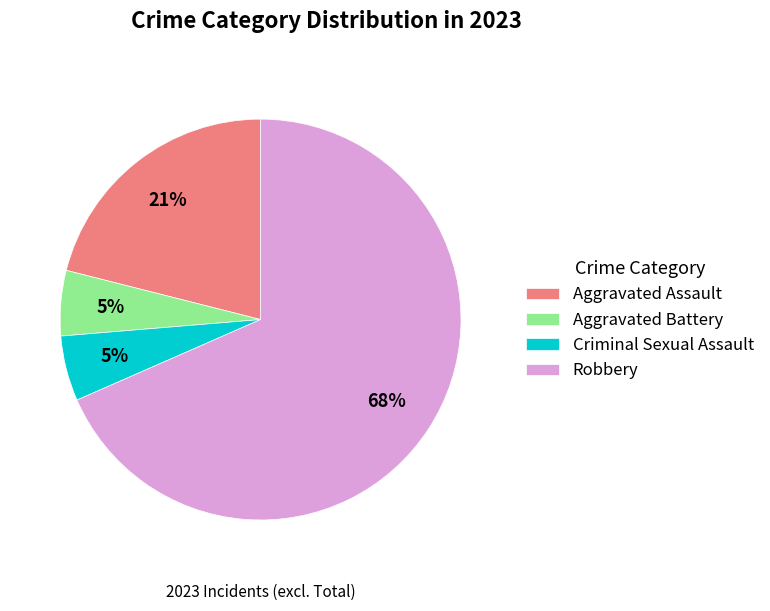

How many segments does this pie chart have?

4